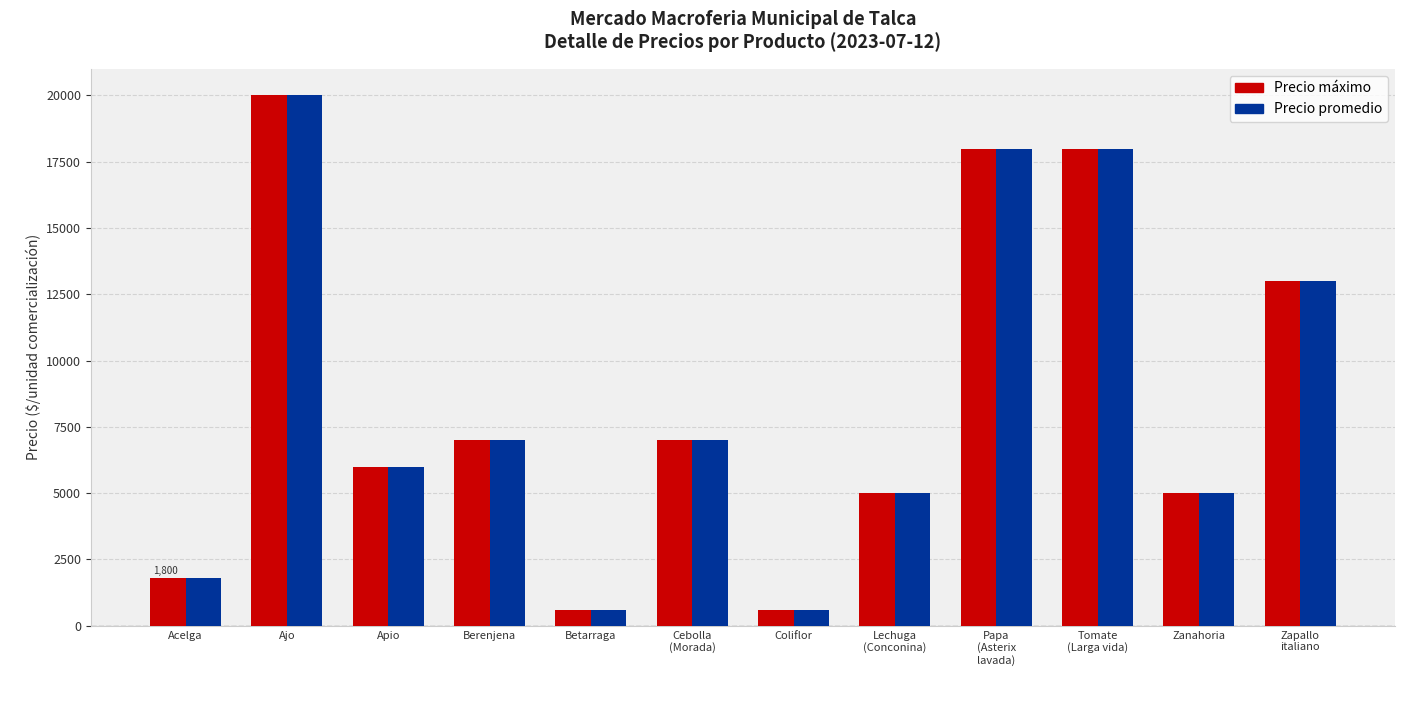

What is the label of the 3rd bar from the right?

Tomate
(Larga vida)